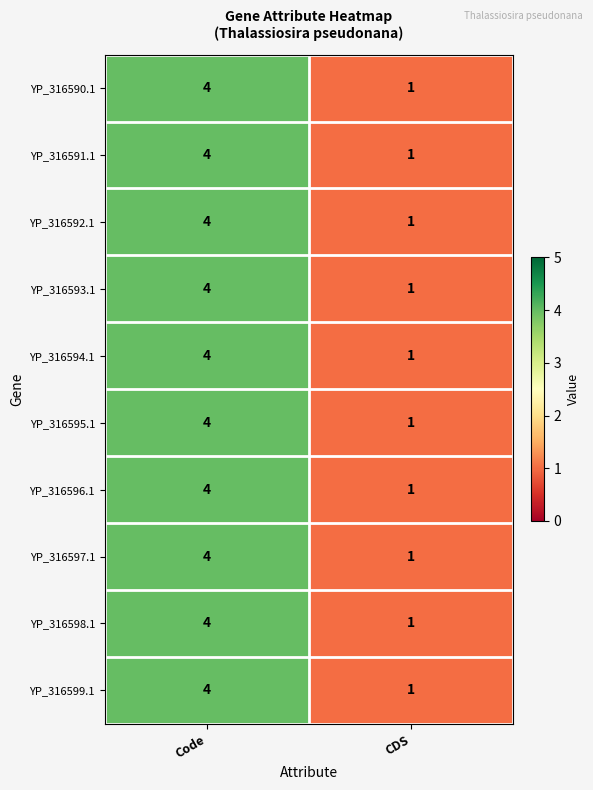

Reading left to right, extract all data points from this chart.

YP_316590.1: Code=4	CDS=1
YP_316591.1: Code=4	CDS=1
YP_316592.1: Code=4	CDS=1
YP_316593.1: Code=4	CDS=1
YP_316594.1: Code=4	CDS=1
YP_316595.1: Code=4	CDS=1
YP_316596.1: Code=4	CDS=1
YP_316597.1: Code=4	CDS=1
YP_316598.1: Code=4	CDS=1
YP_316599.1: Code=4	CDS=1